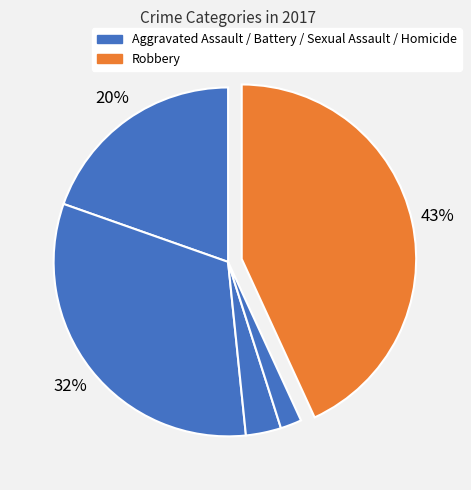

How many segments does this pie chart have?

5